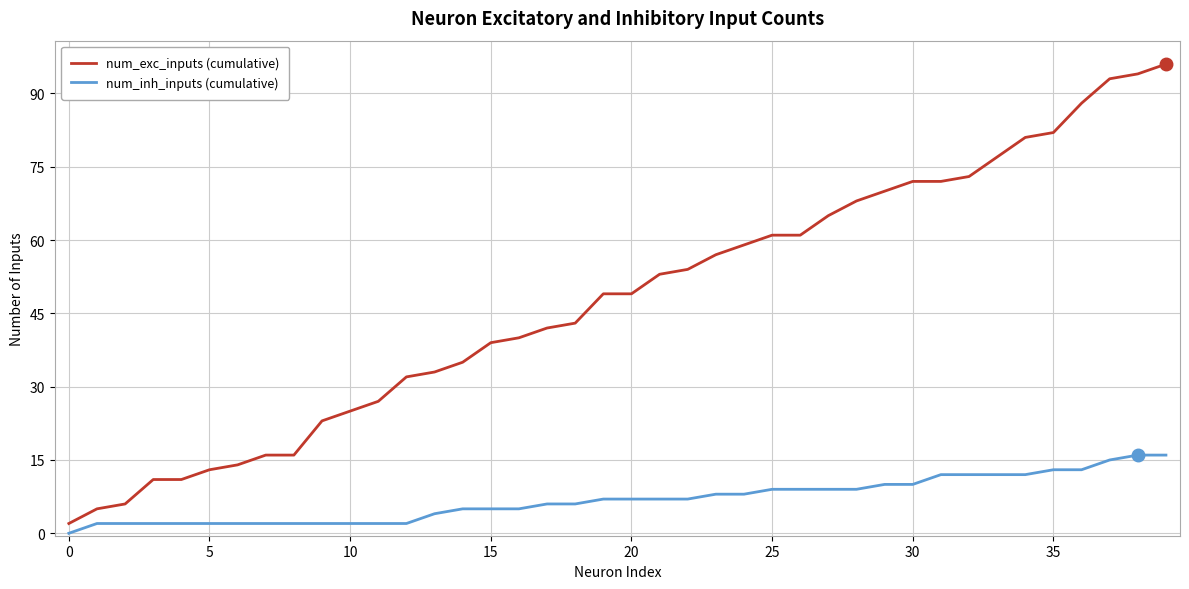

How many positive values does the num_inh_inputs (cumulative) series have?

39